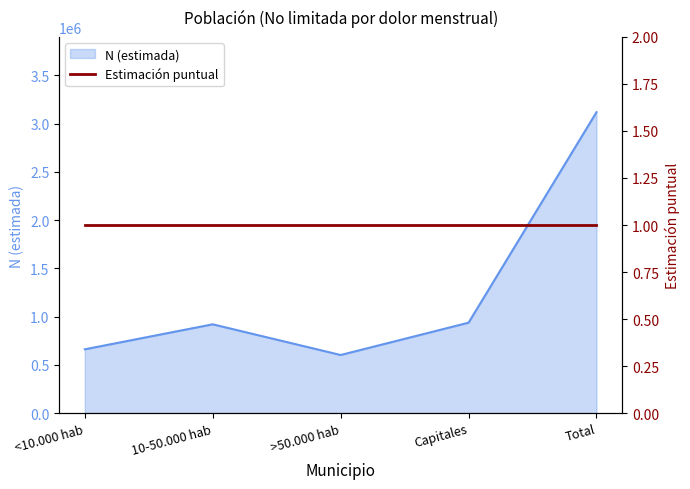

Does the chart have visible grid lines?

No